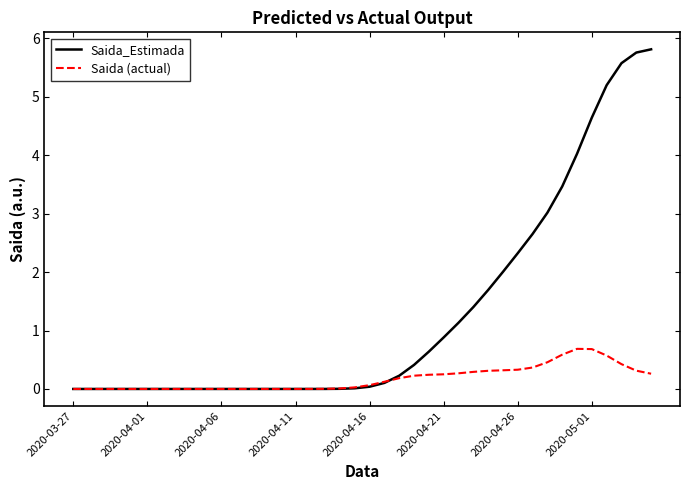

Rank the series by their average value, from lowest to highest.

Saida (actual), Saida_Estimada